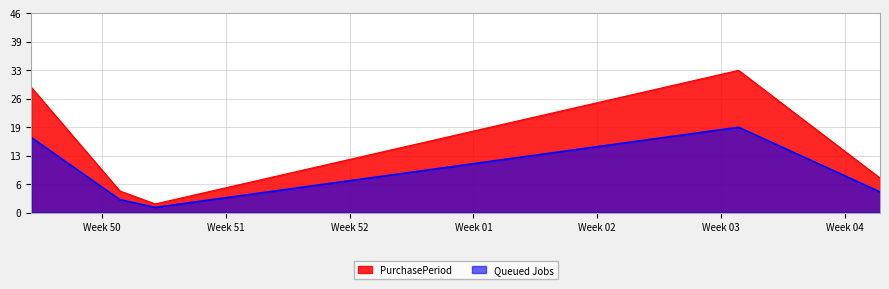

What is the change in value from 2016-12-13 to 2016-12-15?

-1.8